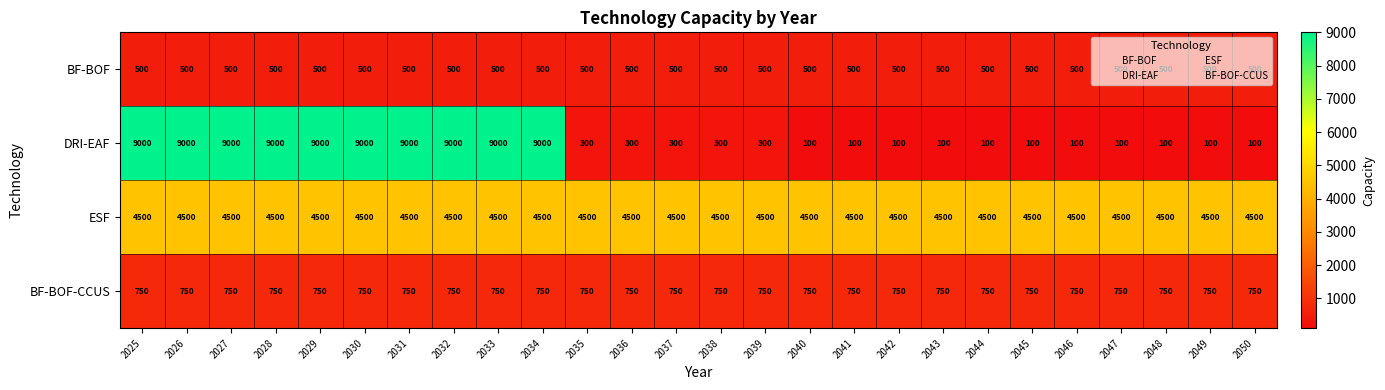

What is the minimum value shown in the chart?

100